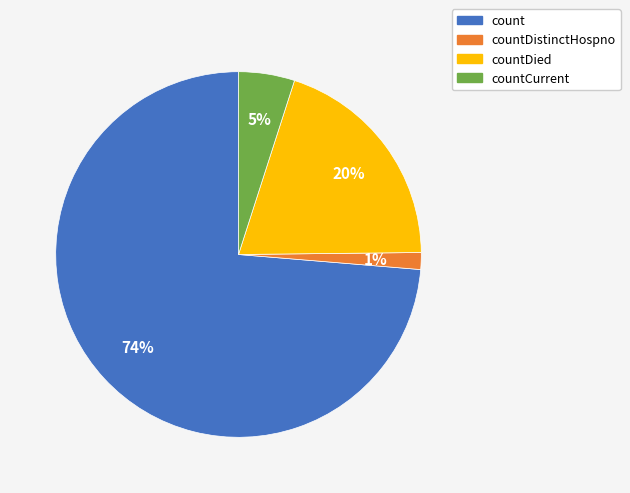

Is it true that countDied is 27% of the pie?

False